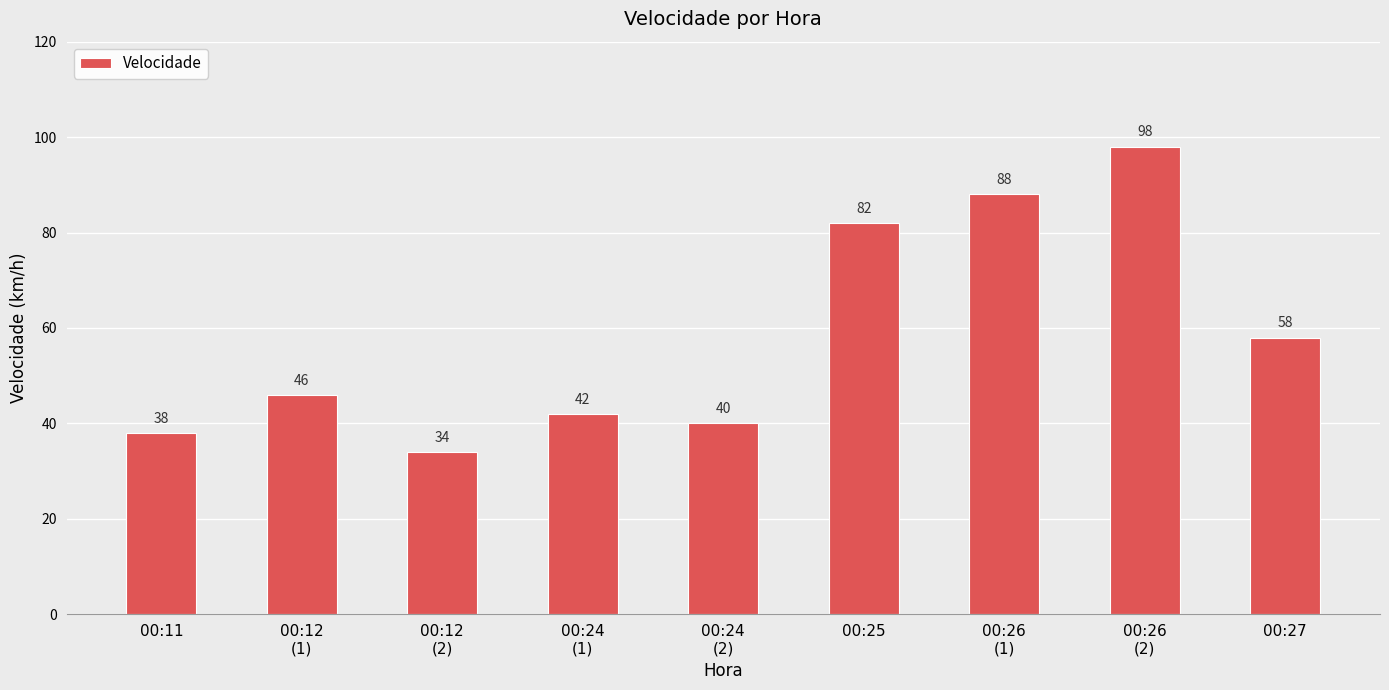

True or false: the data shows 82 at 00:25.

True